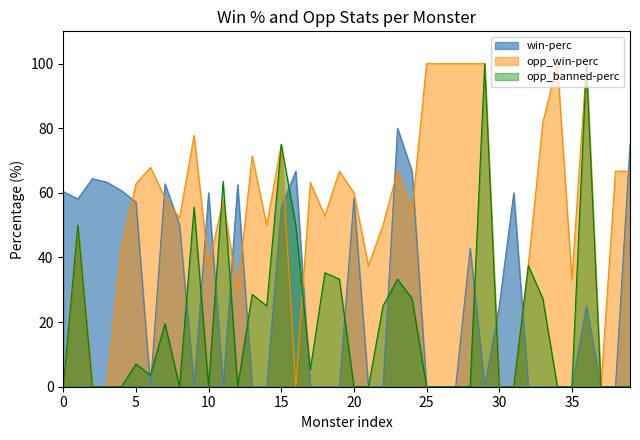

How many values in the opp_win-perc series exceed 58?

20